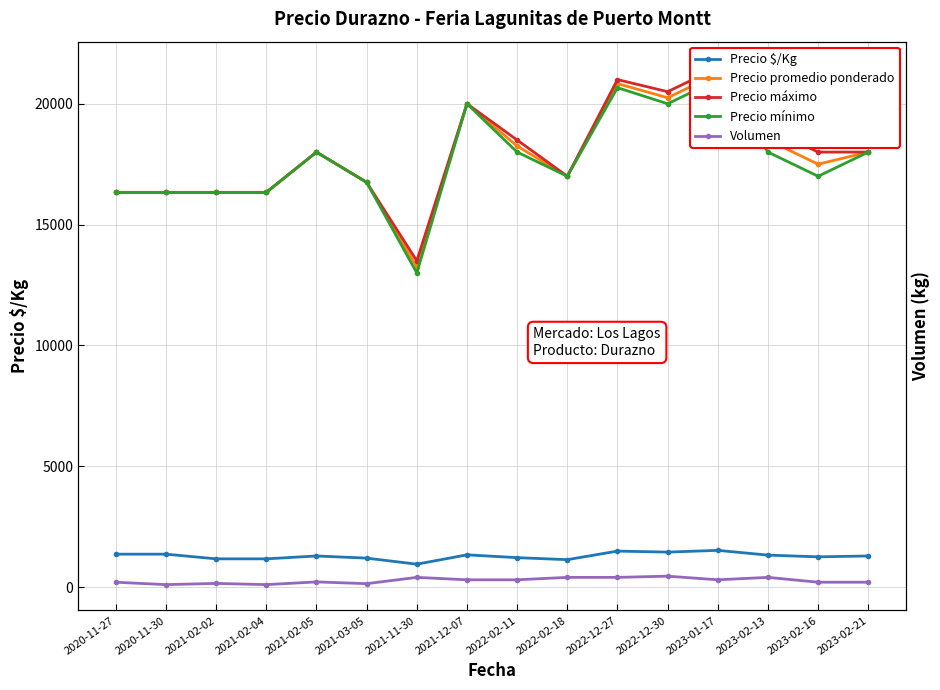

Which label corresponds to the largest value in the chart?

2023-01-17